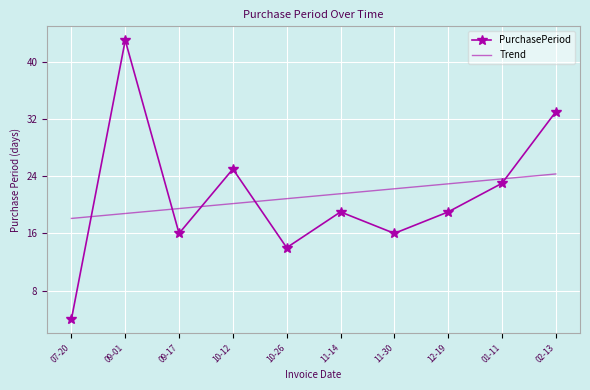

What position from the left is 01-11?

9